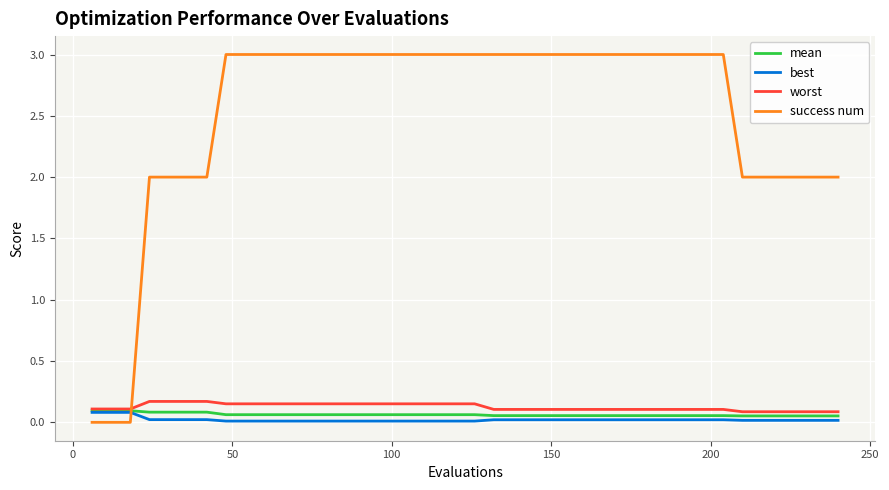

True or false: best and success num cross at least once.

True